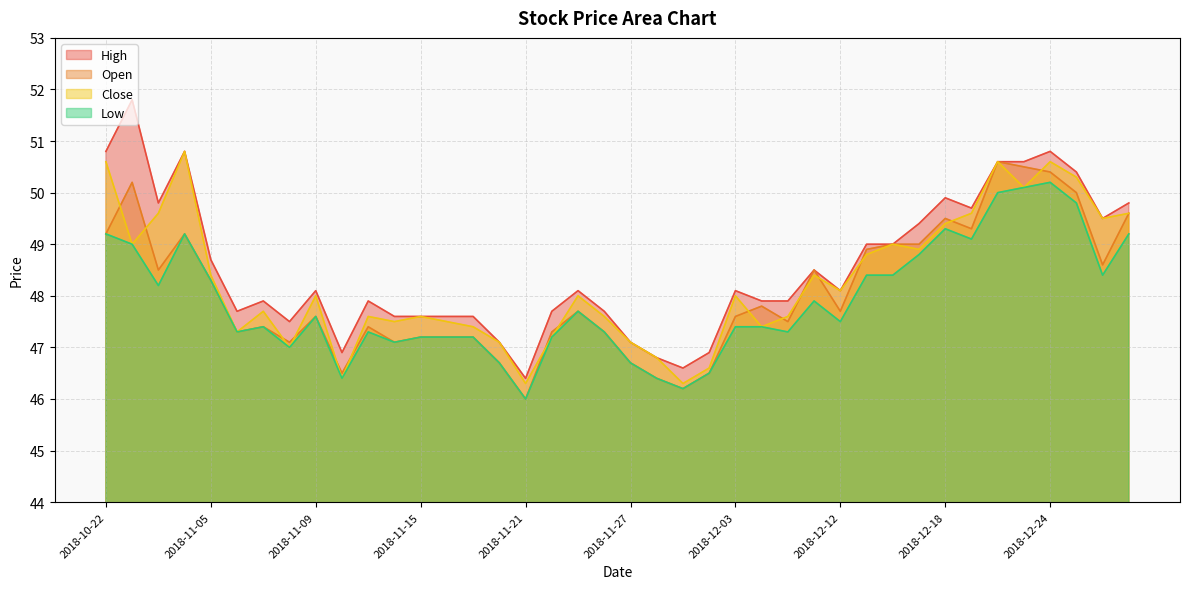

Where is High nearest to the value 49?

2018-12-13